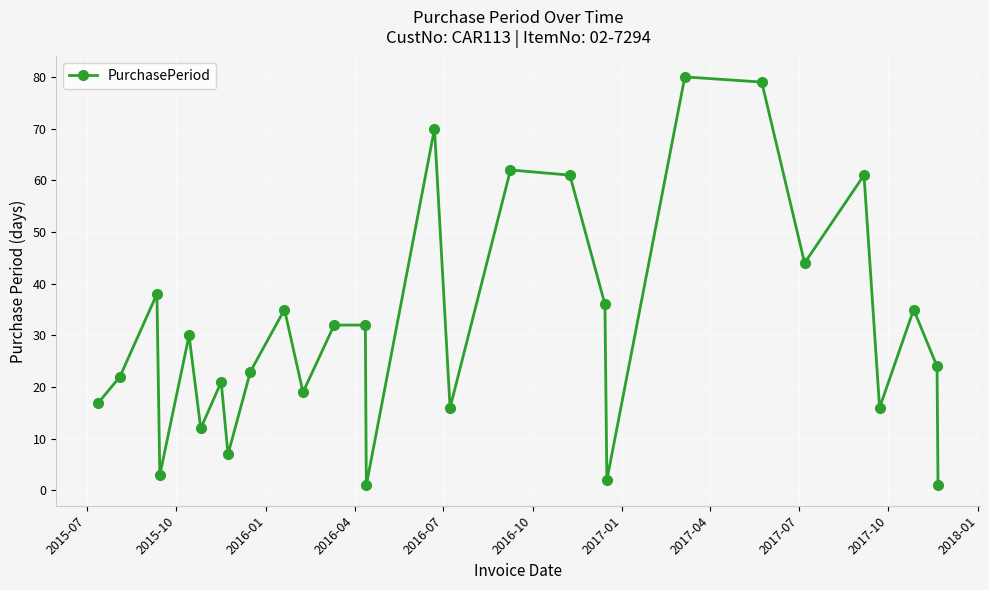

How many points are lower than both their immediate neighbors (excluding endpoints)?

9